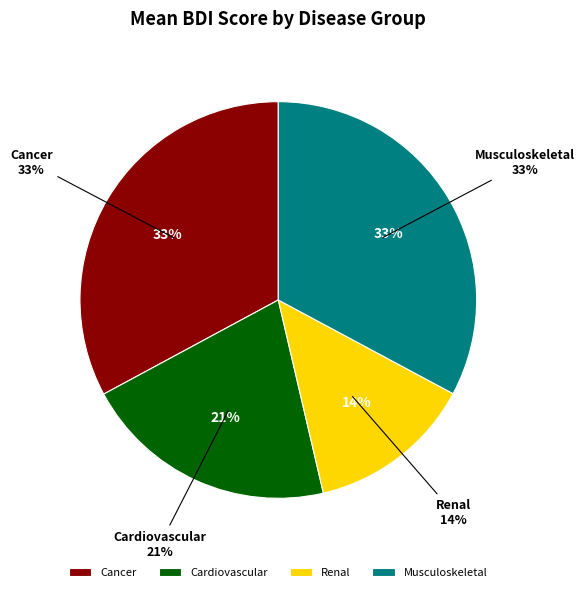

Rank the categories by value from highest to lowest.

Cancer, Musculoskeletal, Cardiovascular, Renal